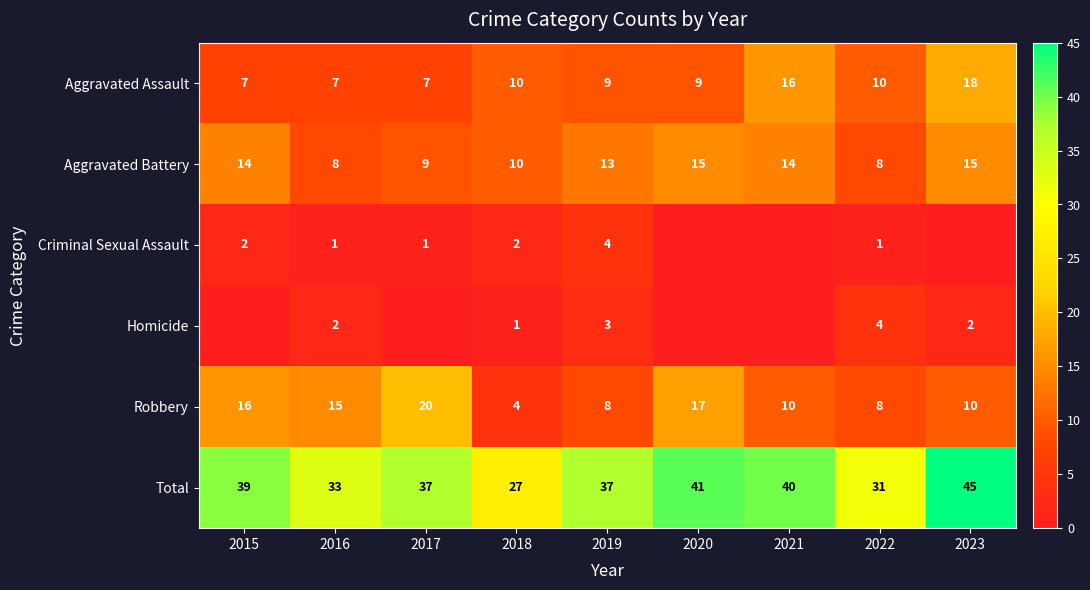

Between 2015 and 2018, which series saw the biggest shift?

Robbery